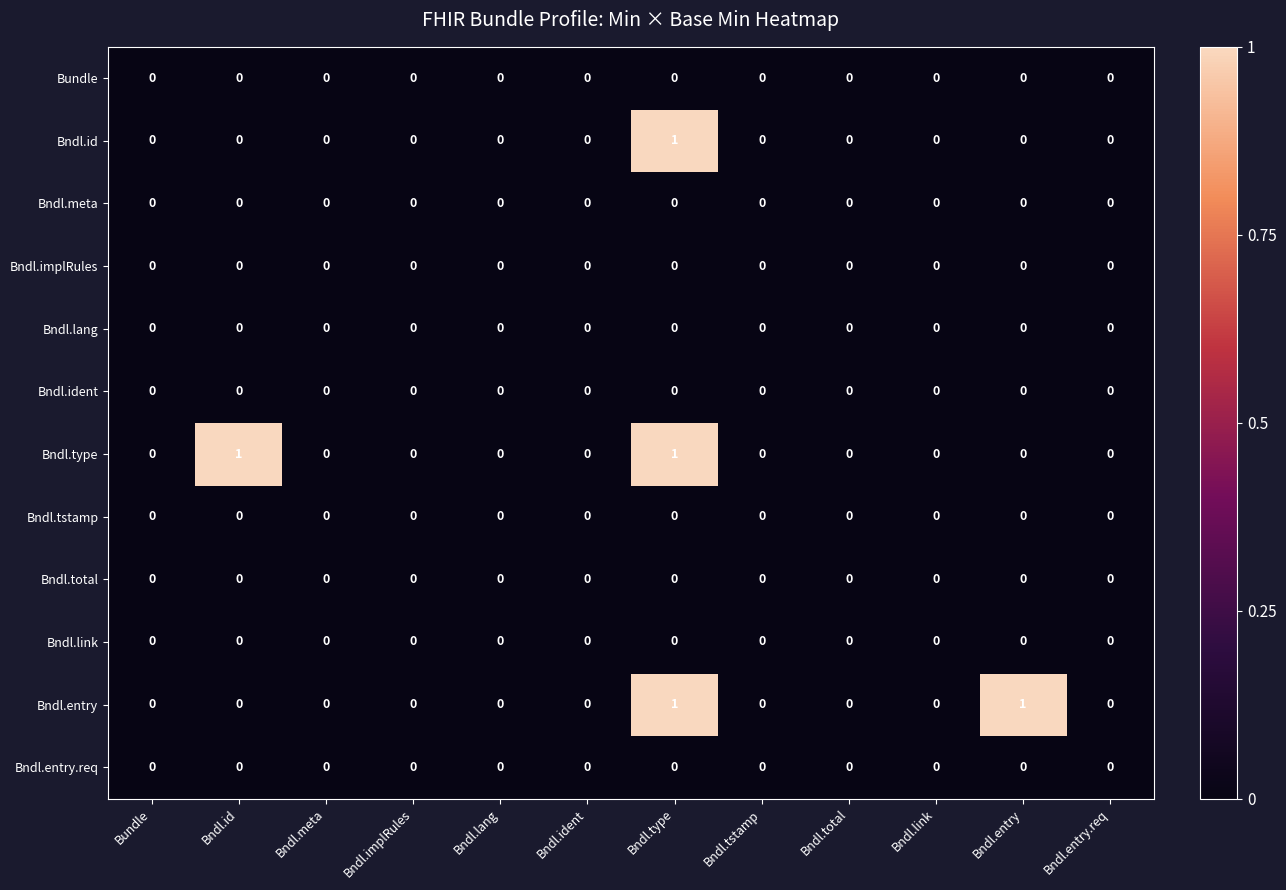

Between Bndl.lang and Bndl.entry, which series saw the biggest shift?

Bndl.entry